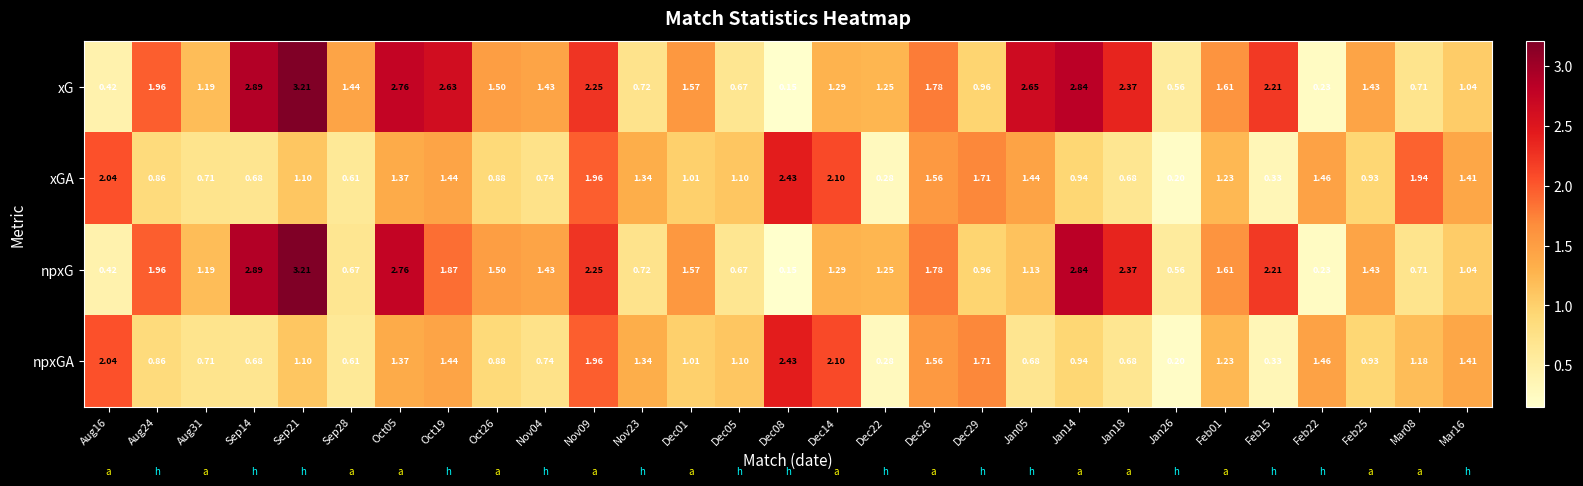

Between Sep14 and Oct19, which series saw the biggest shift?

npxG